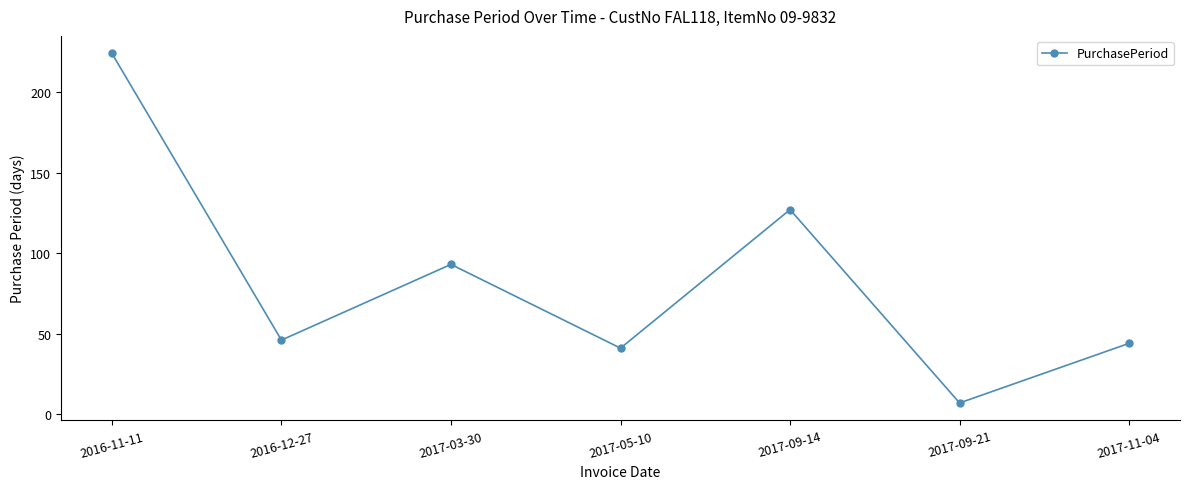

What is the difference between the maximum and minimum values?

217